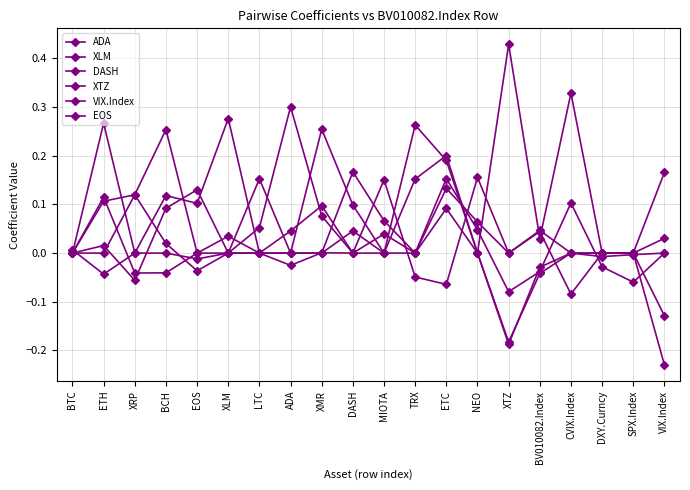

How many series are shown in this chart?

6